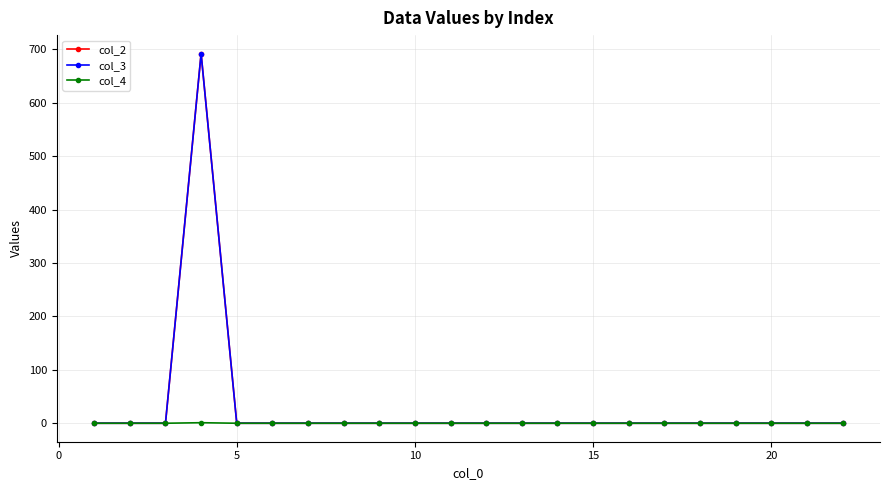

Does the chart have visible grid lines?

Yes